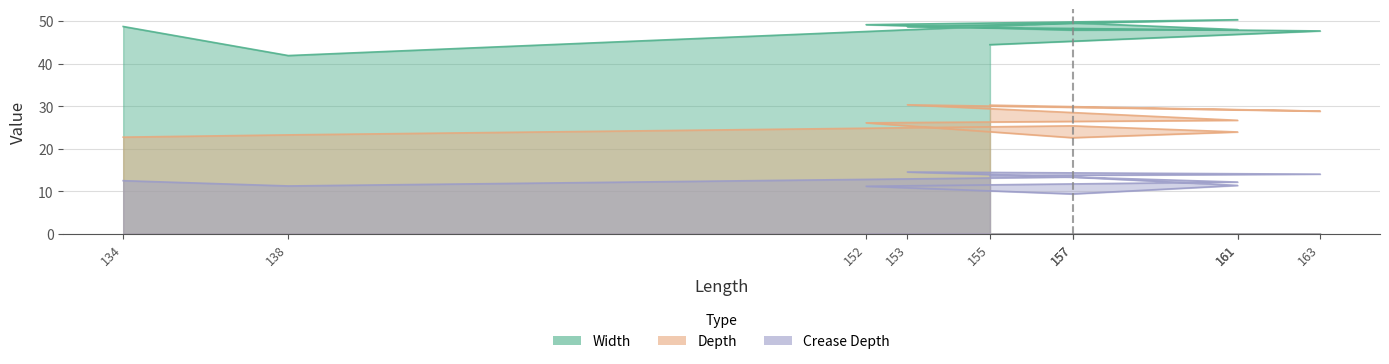

Reading right to left, transcribe all the data shown in this chart.

width: 134=48.7	138=41.9	157=49.5	161=48.0	157=47.9	152=49.1	161=50.3	153=48.6	163=47.7	155=44.4
depth: 134=22.7	138=23.2	157=25.3	161=23.9	157=22.5	152=26.1	161=26.6	153=30.3	163=28.8	155=30.2
crease_depth: 134=12.4	138=11.2	157=13.3	161=11.3	157=9.3	152=11.1	161=12.1	153=14.5	163=14.0	155=13.6